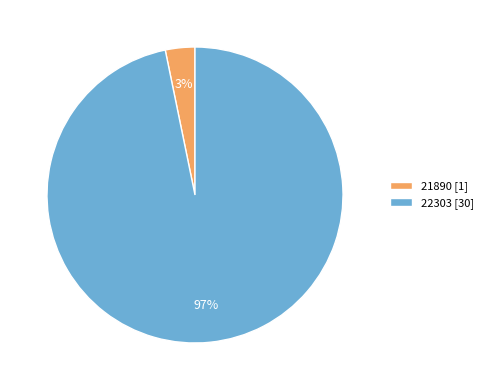

Which category has the smallest portion of the pie?

21890